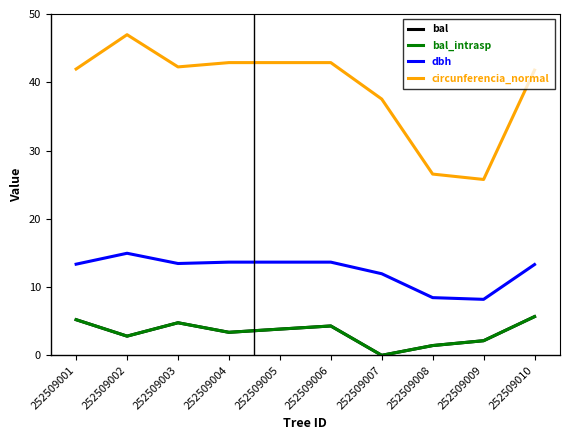

What is the spread (max minus min) of values at 252509010?

36.1